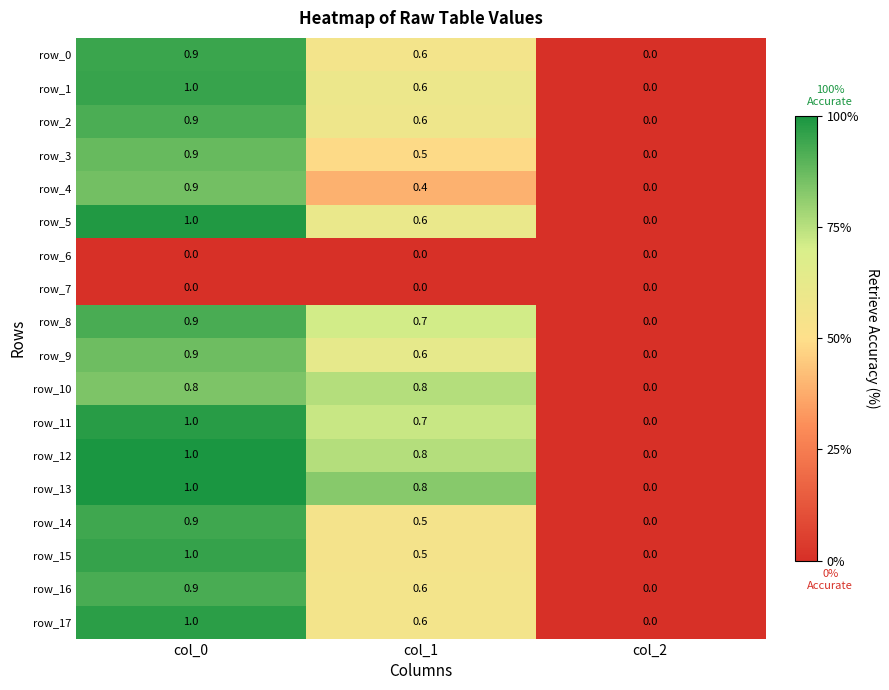

Rank the categories by row_2 value from lowest to highest.

col_2, col_1, col_0